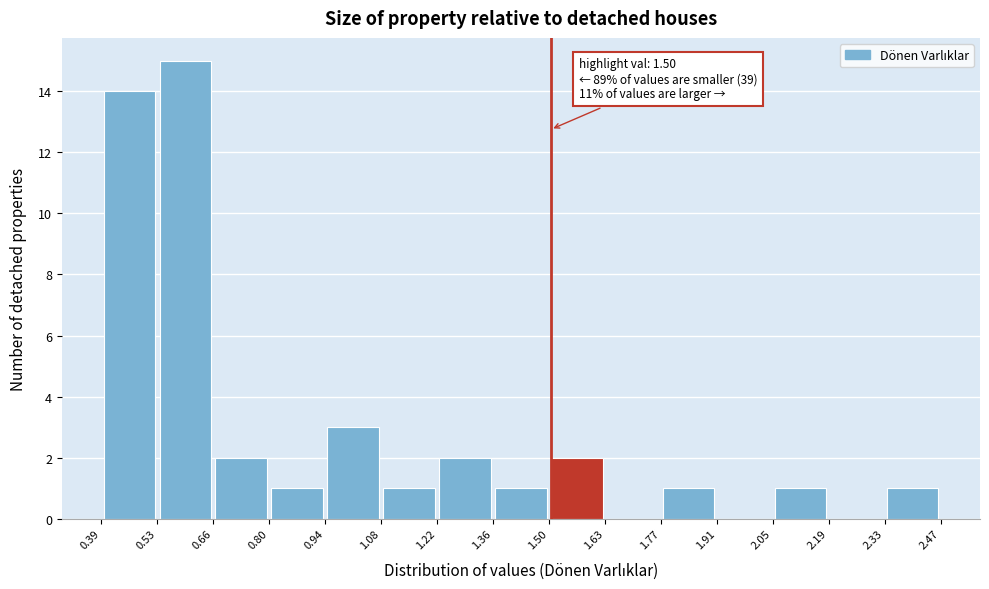

Which range on the x-axis has the tallest bar?

0.53 to 0.66